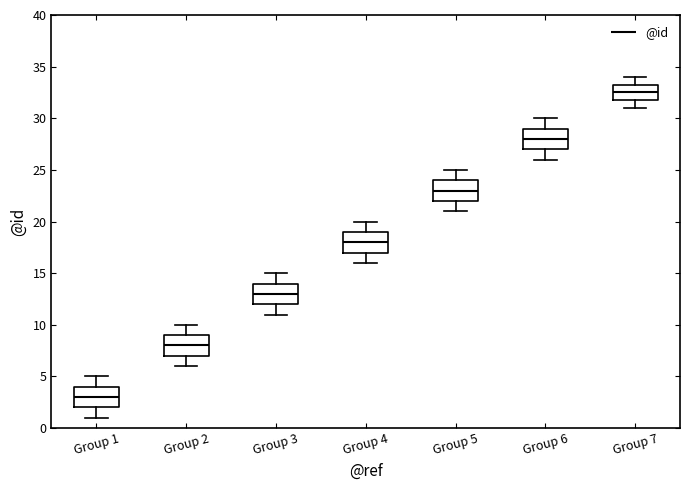

Which box has the lowest median line?

Group 1